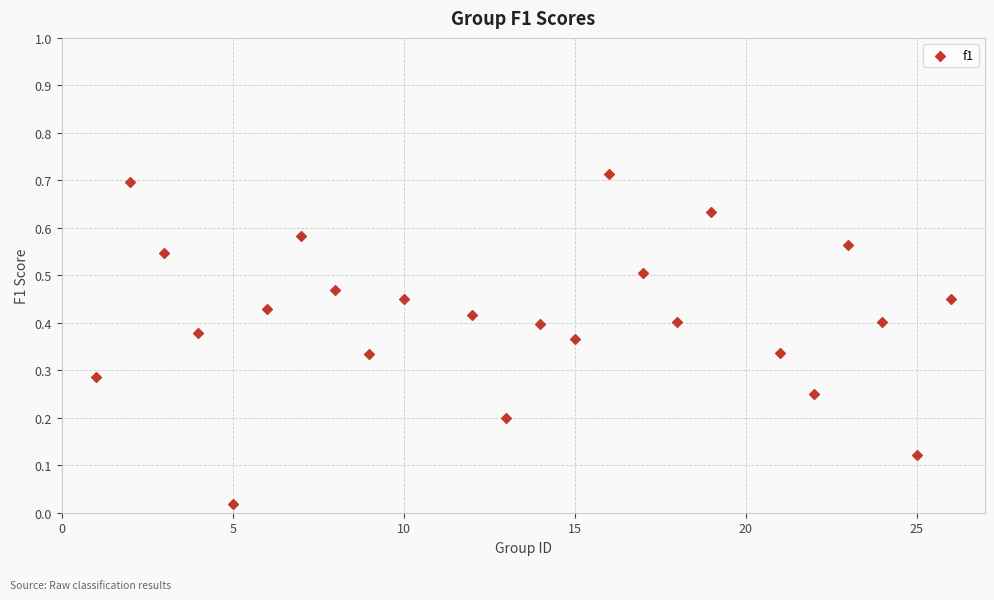

What is the range of X values (max minus min)?

25.0